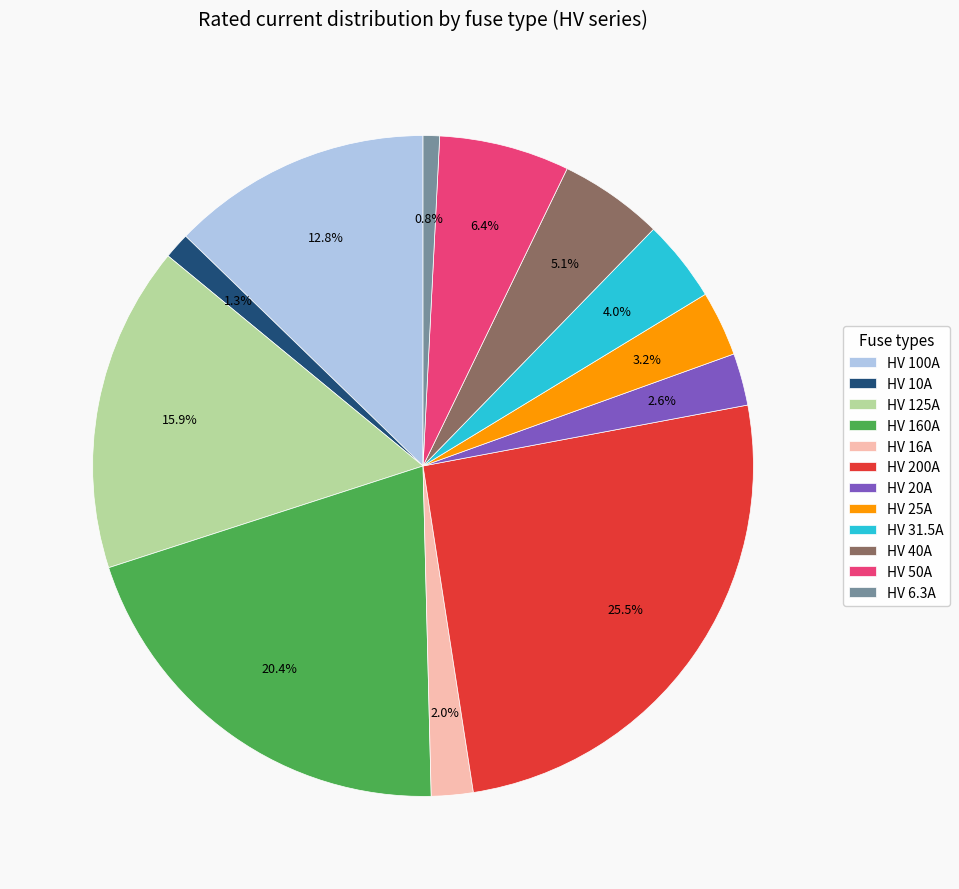

How much of the chart is everything except HV 100A?

87.2%